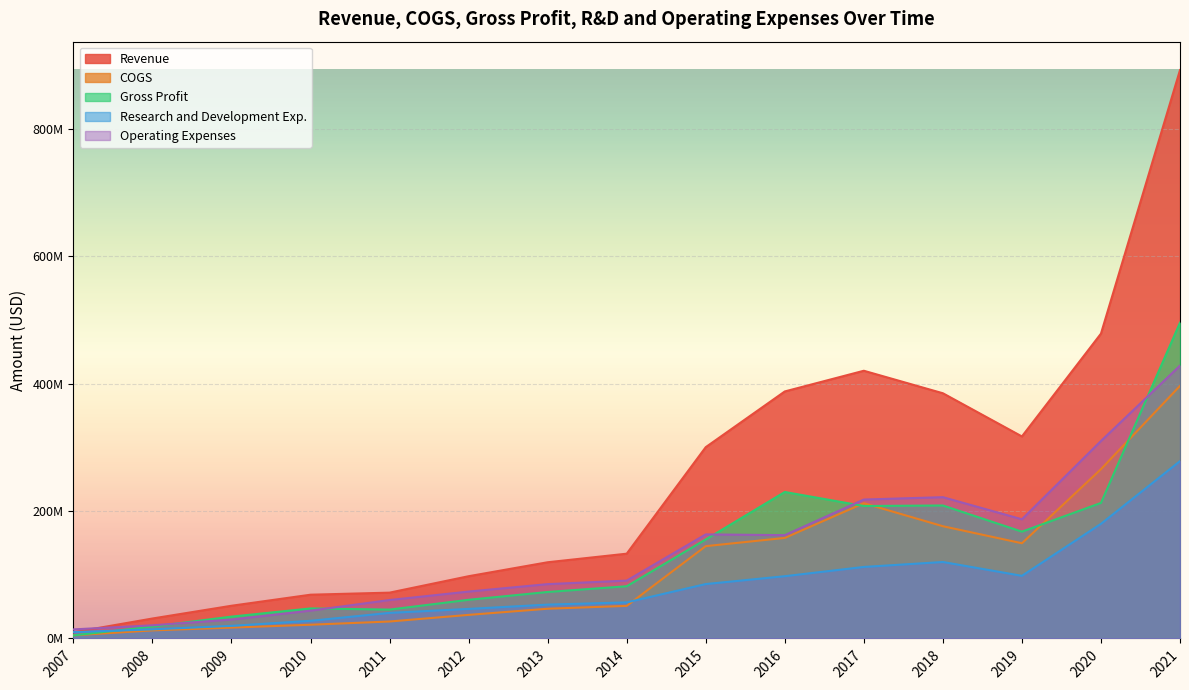

What is the spread (max minus min) of values at 2013?

72963000